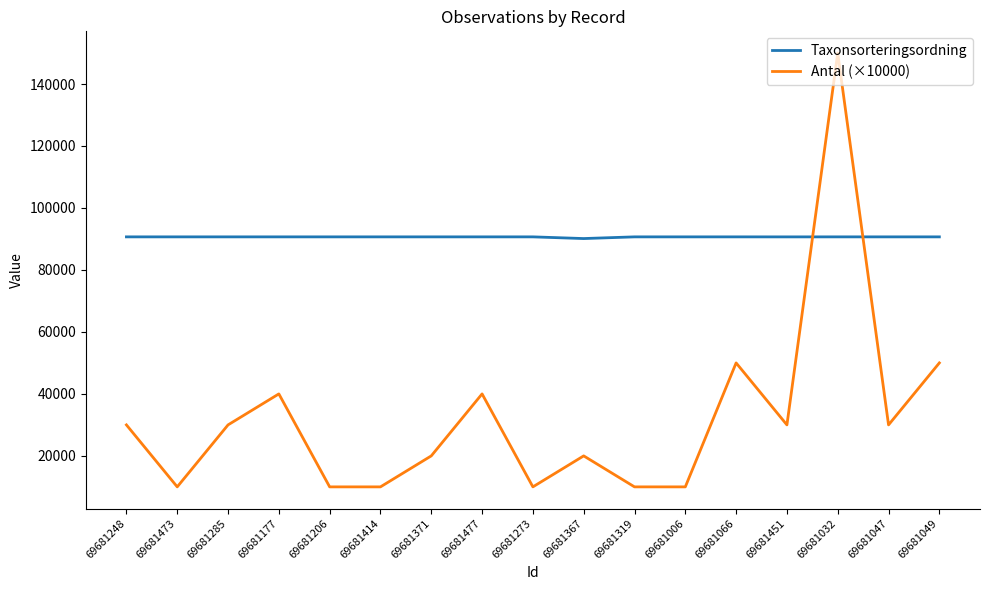

What is the difference between the maximum and second lowest values in the Antal (×10000) series?

140000